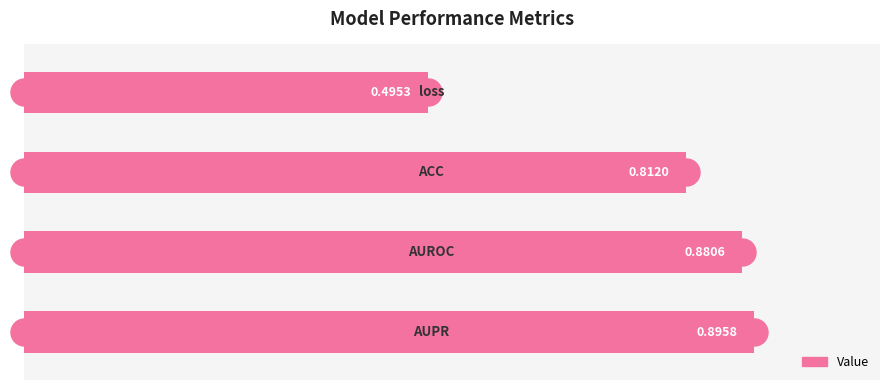

What is the difference between the second highest and second lowest values?

0.1